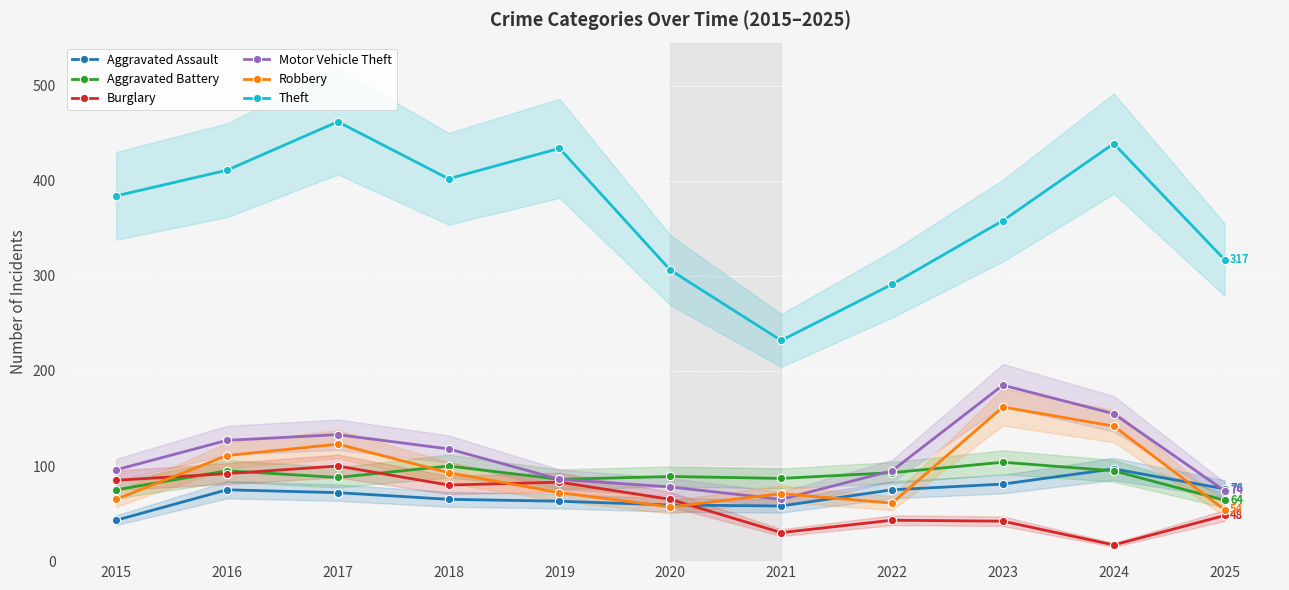

Which series changed the most between 2016 and 2021?

Theft